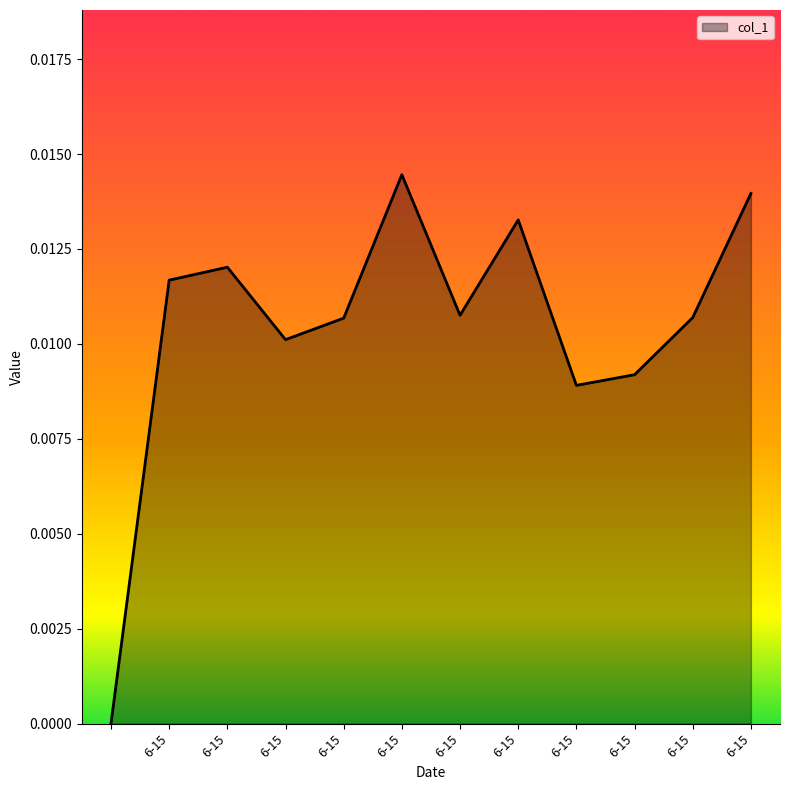

How many interior local valleys (lower than both neighbors) does the data have?

3